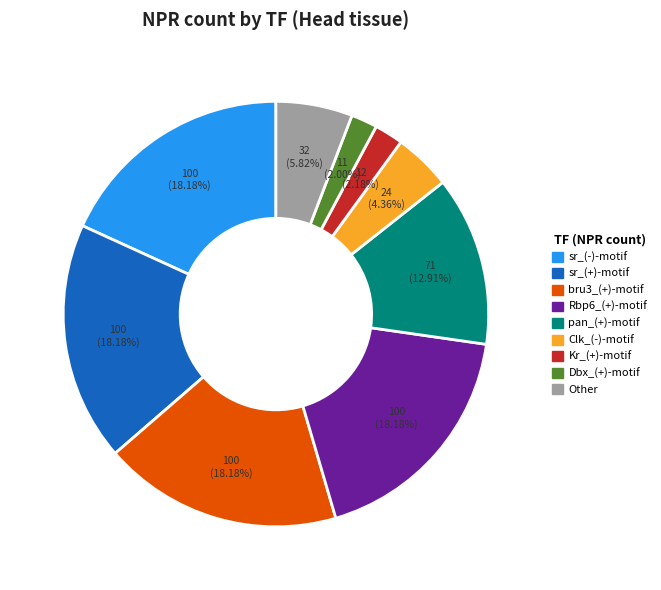

To the nearest percent, what is the difference between the sr_(+)-motif and Dbx_(+)-motif slice percentages?

16%